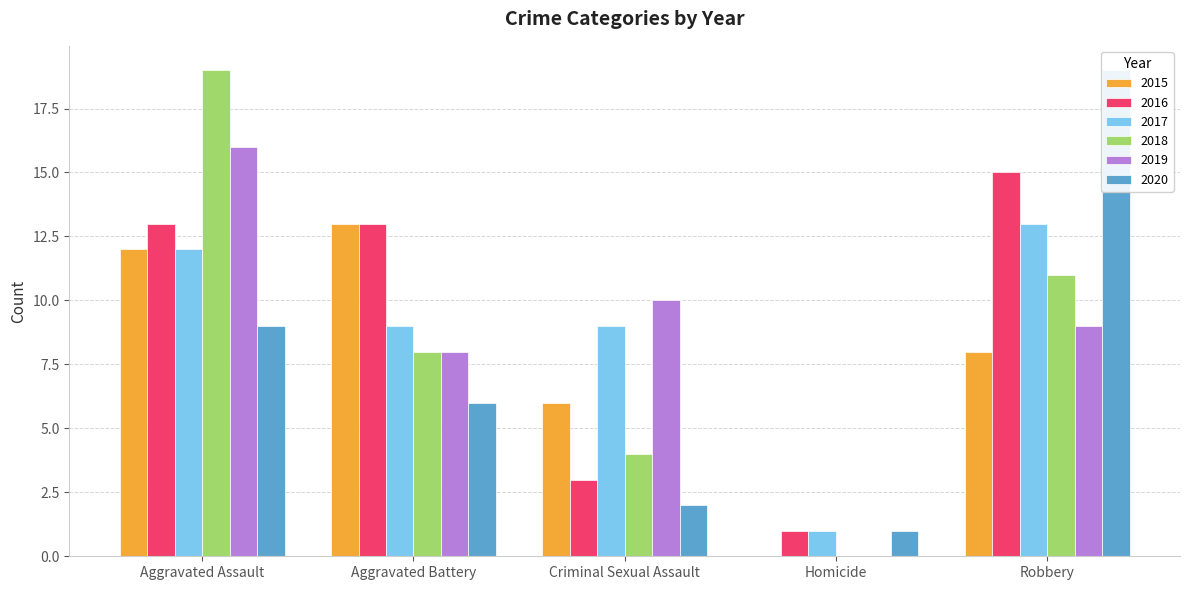

What are all the series names shown in the legend?

2015, 2016, 2017, 2018, 2019, 2020